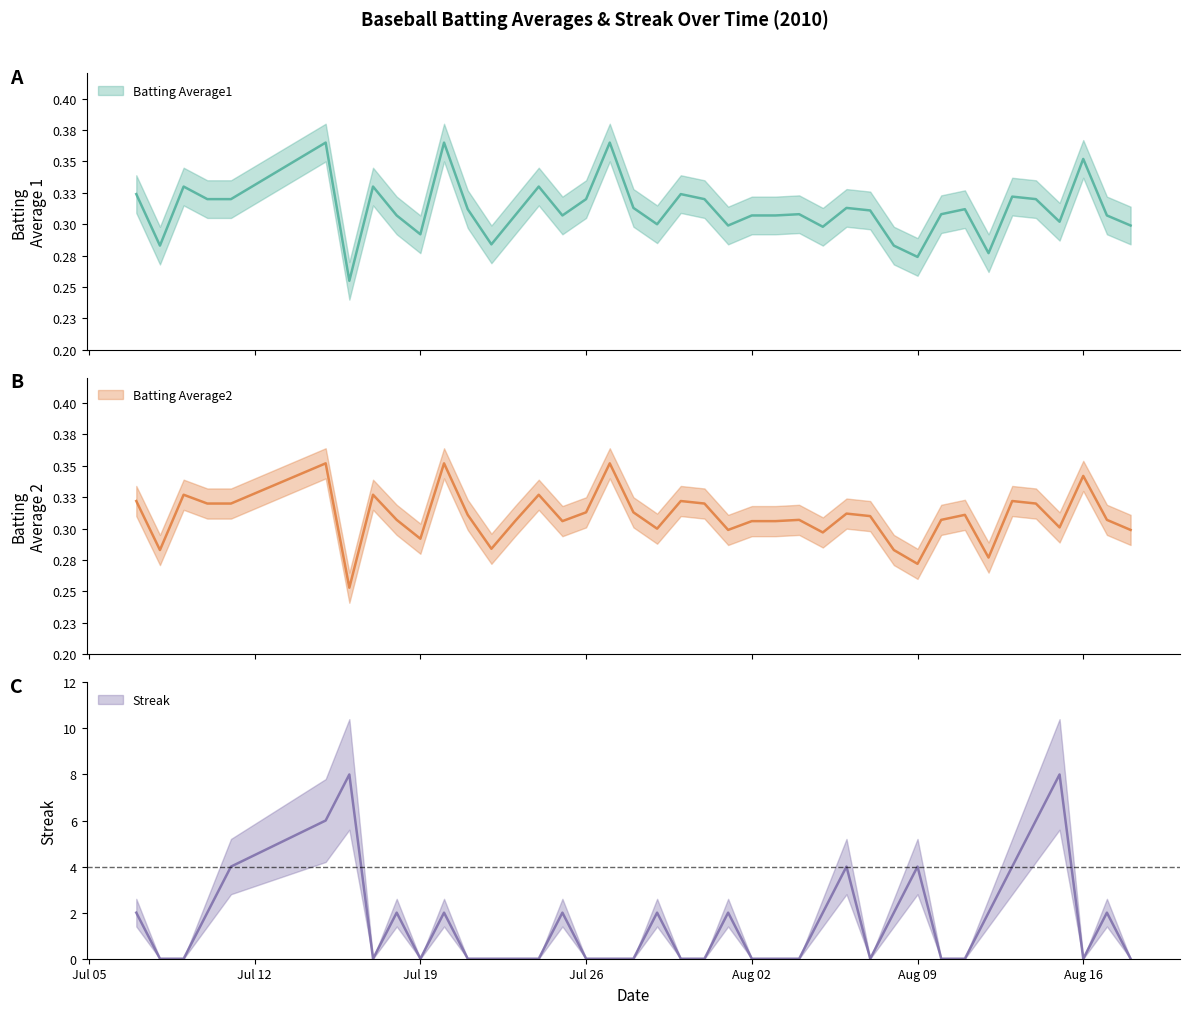

What is the spread (max minus min) of values at Jul 19?

0.3